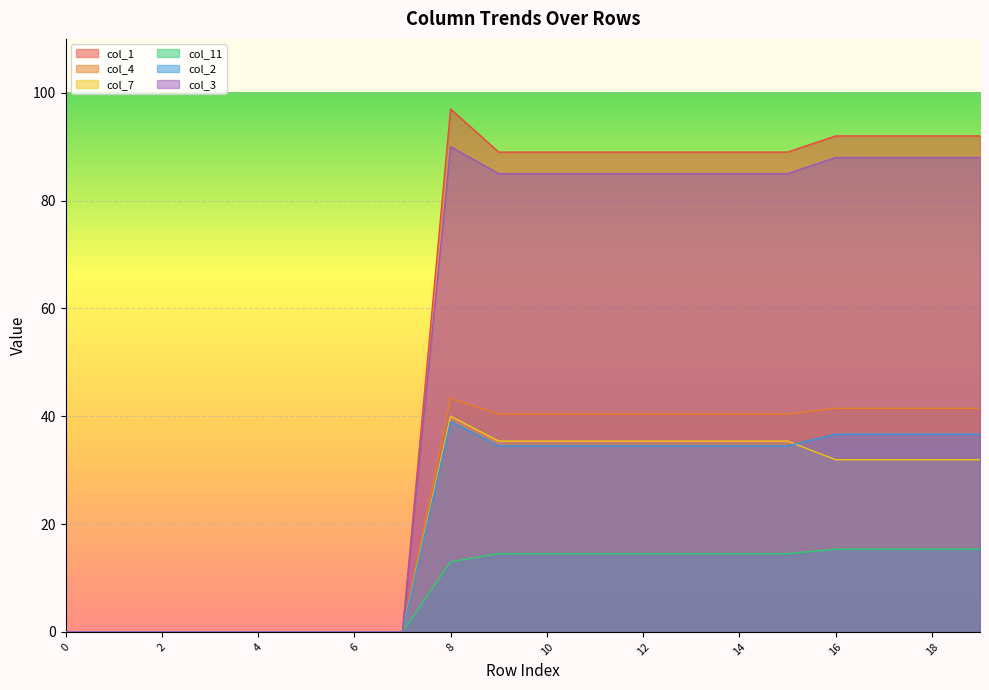

Which has a higher value, 15 or 7?

15